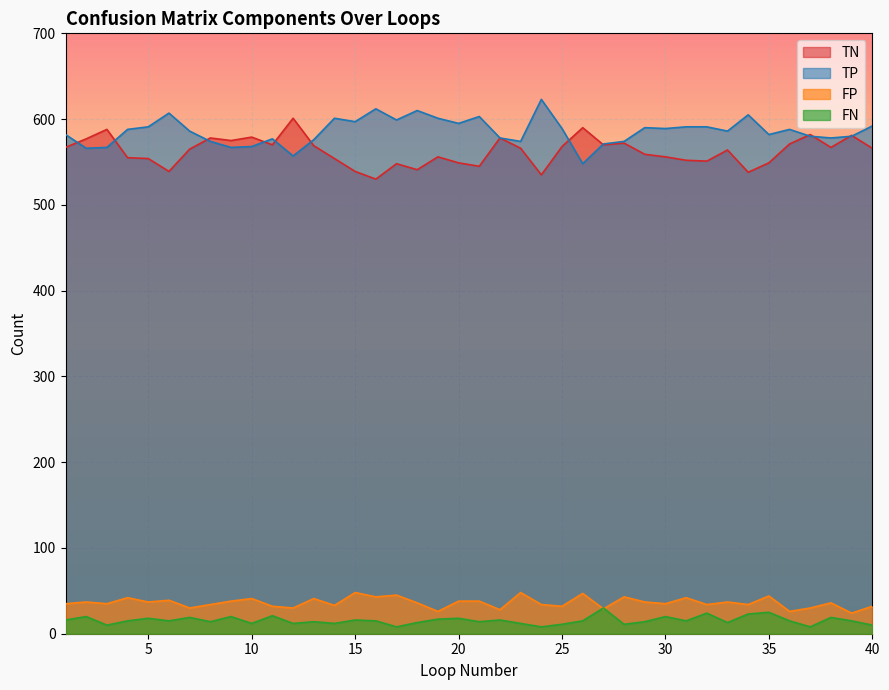

After their last crossing, which series has the higher values: FP or FN?

FP